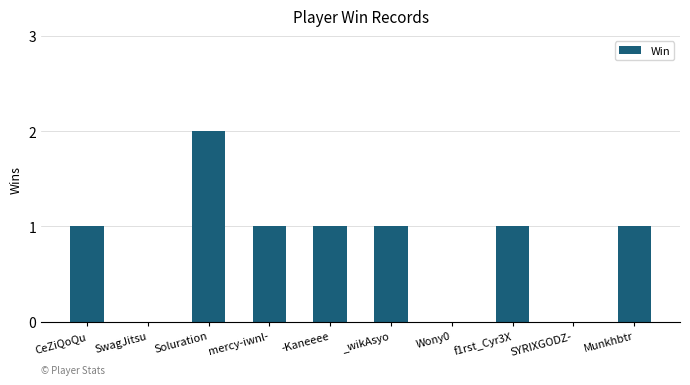

The chart shows a value of 2 at -Kaneeee. True or false?

False